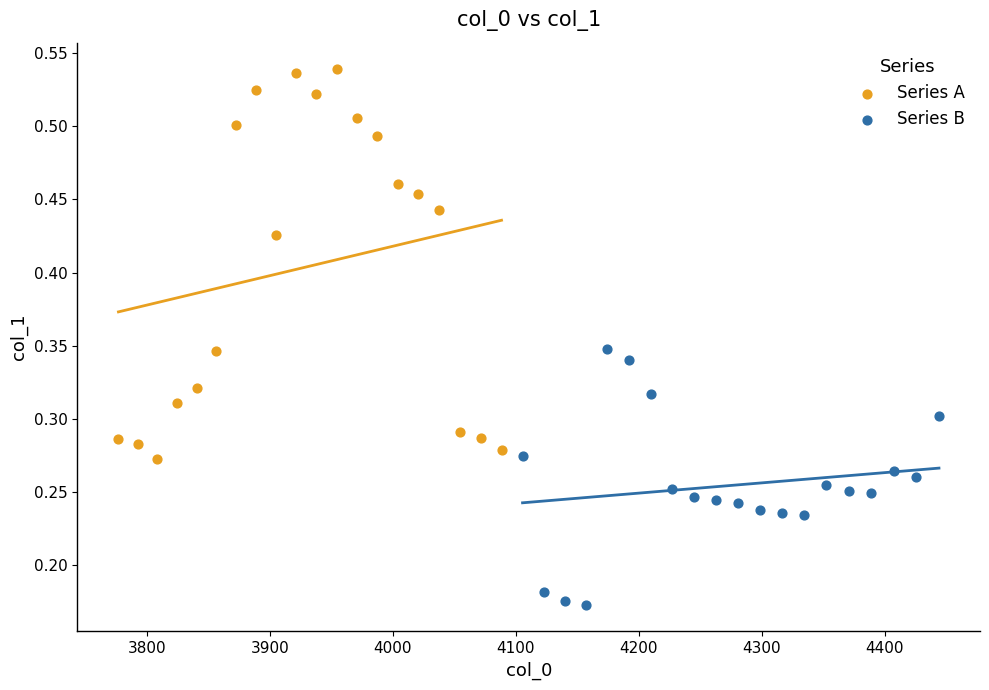

Which series has the largest Y range (max minus min)?

Series A